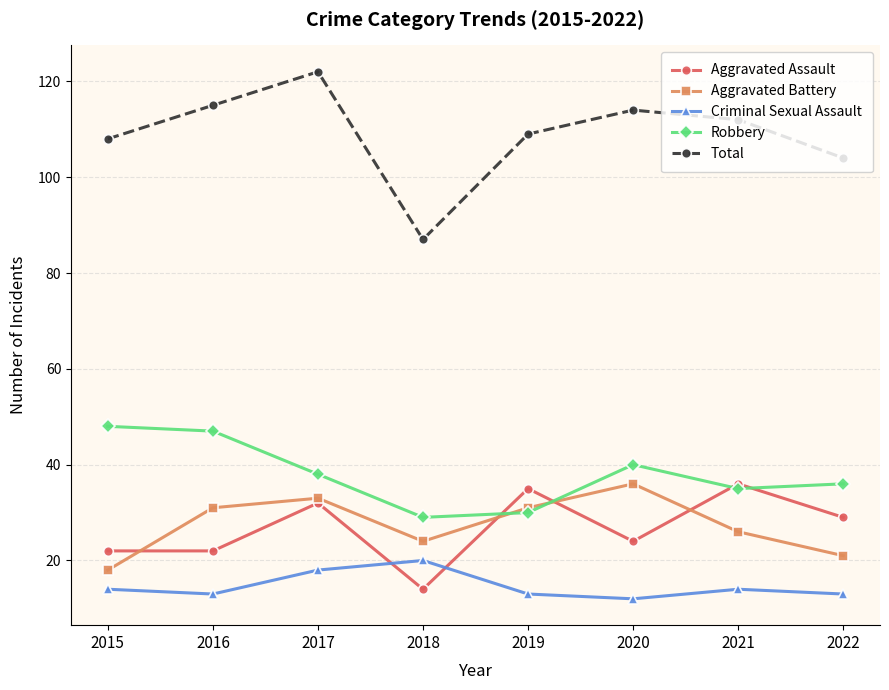

What is the smallest value displayed?

12